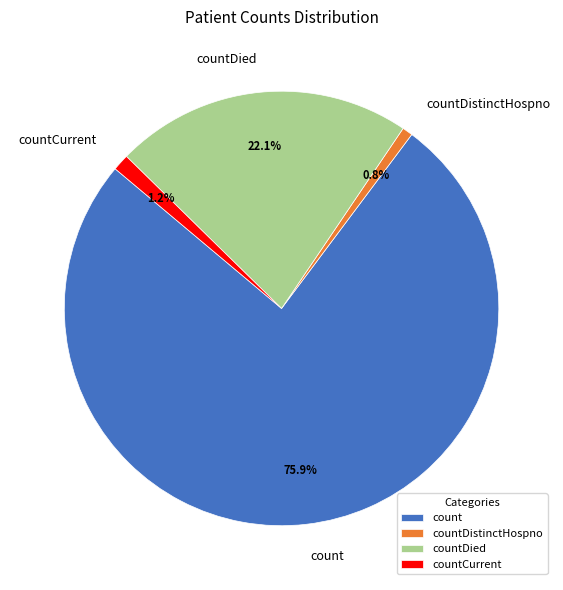

Is count the majority of the pie?

Yes